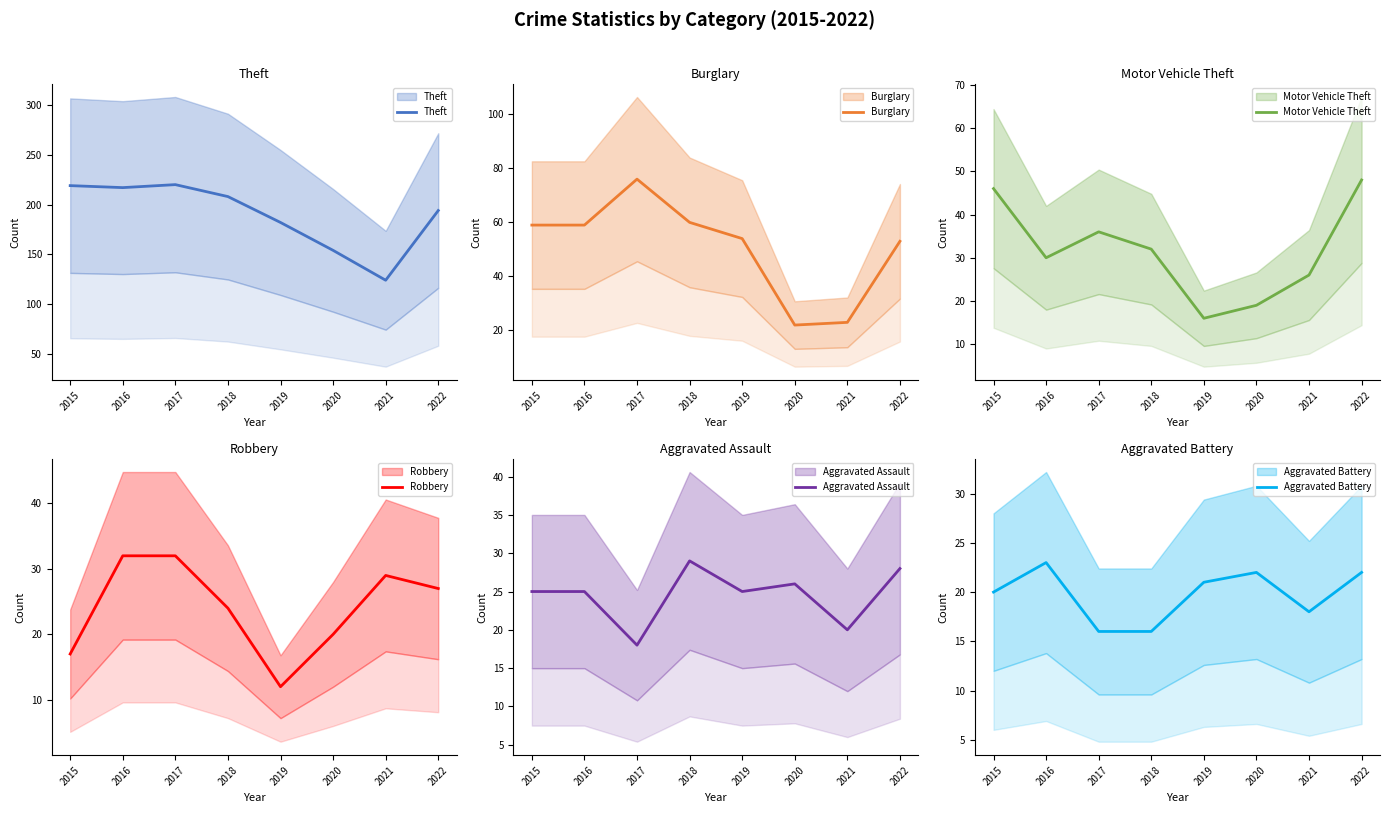

How many values in the Aggravated Assault series are below 25?

2